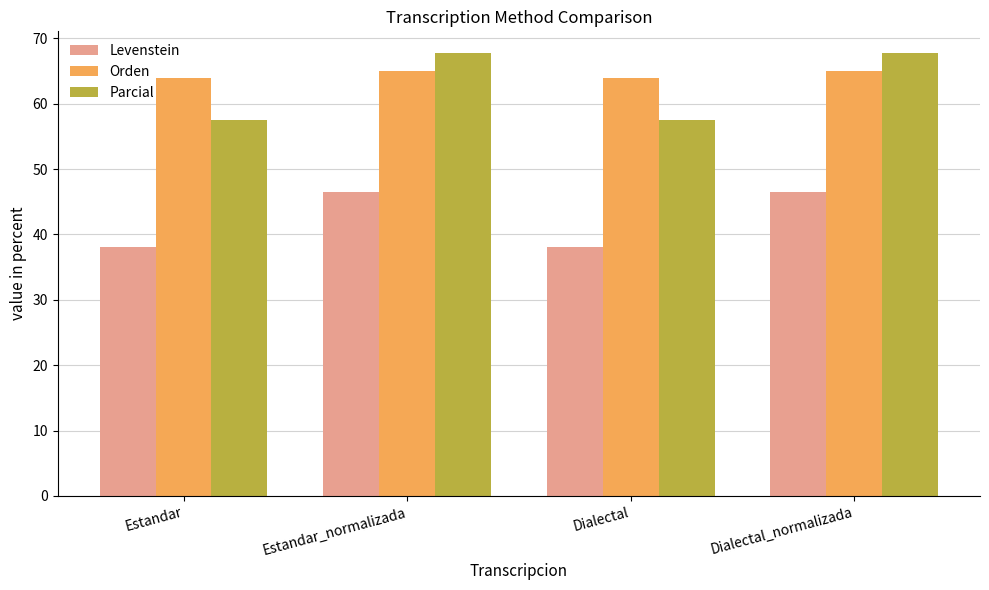

What is the difference between the second highest and minimum values in the Levenstein series?

8.4